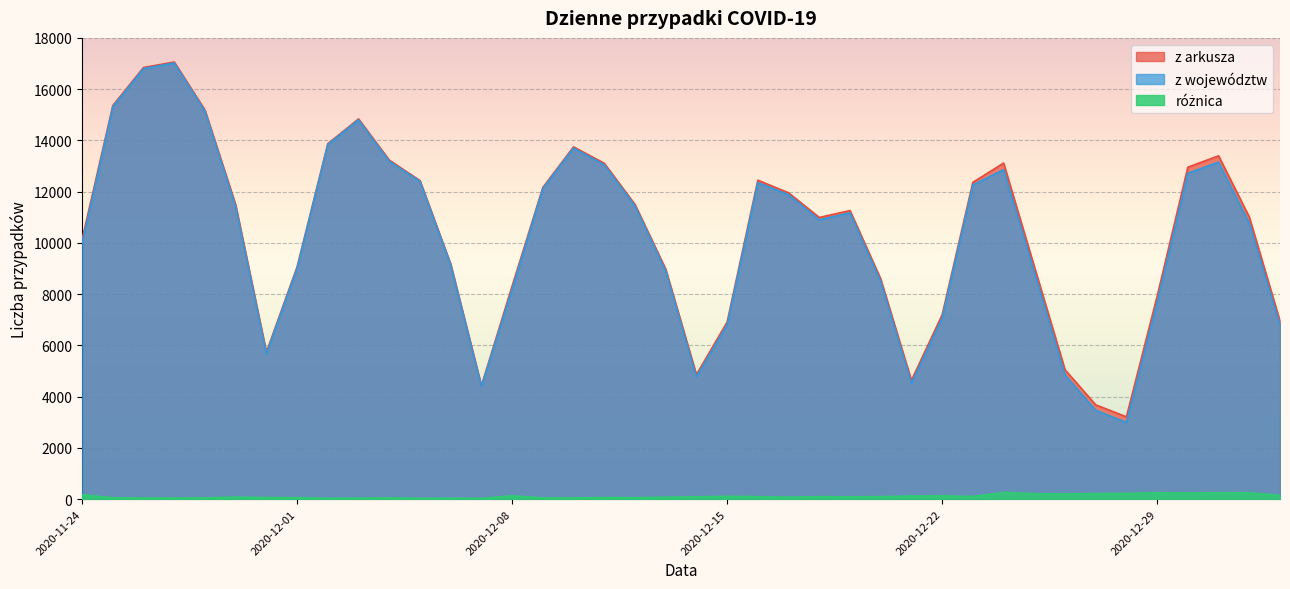

True or false: różnica and z arkusza intersect in this chart.

False